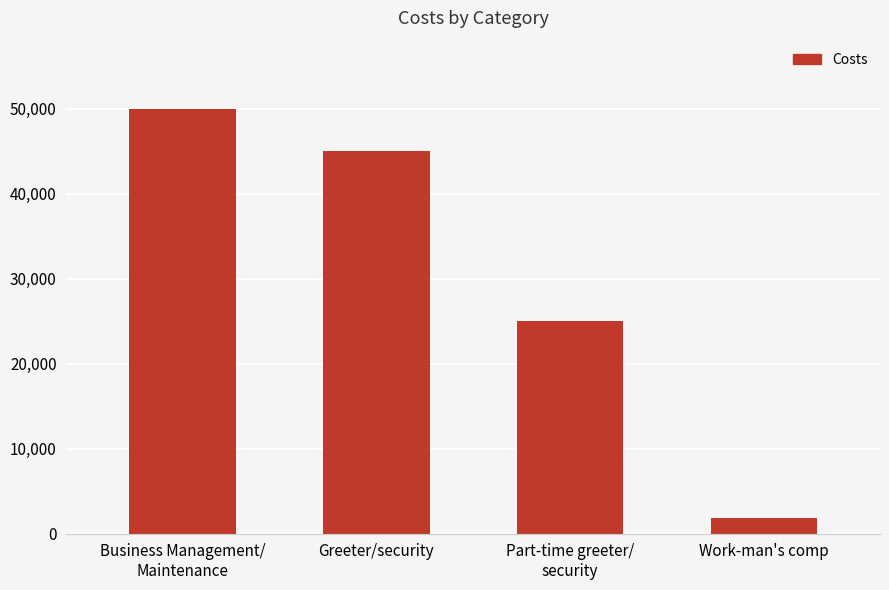

Count the values in the range 25000 to 50000.

3